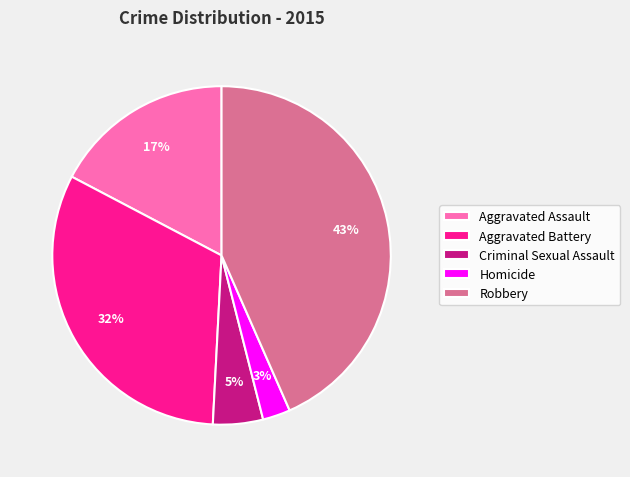

Between Homicide and Criminal Sexual Assault, which is larger?

Criminal Sexual Assault